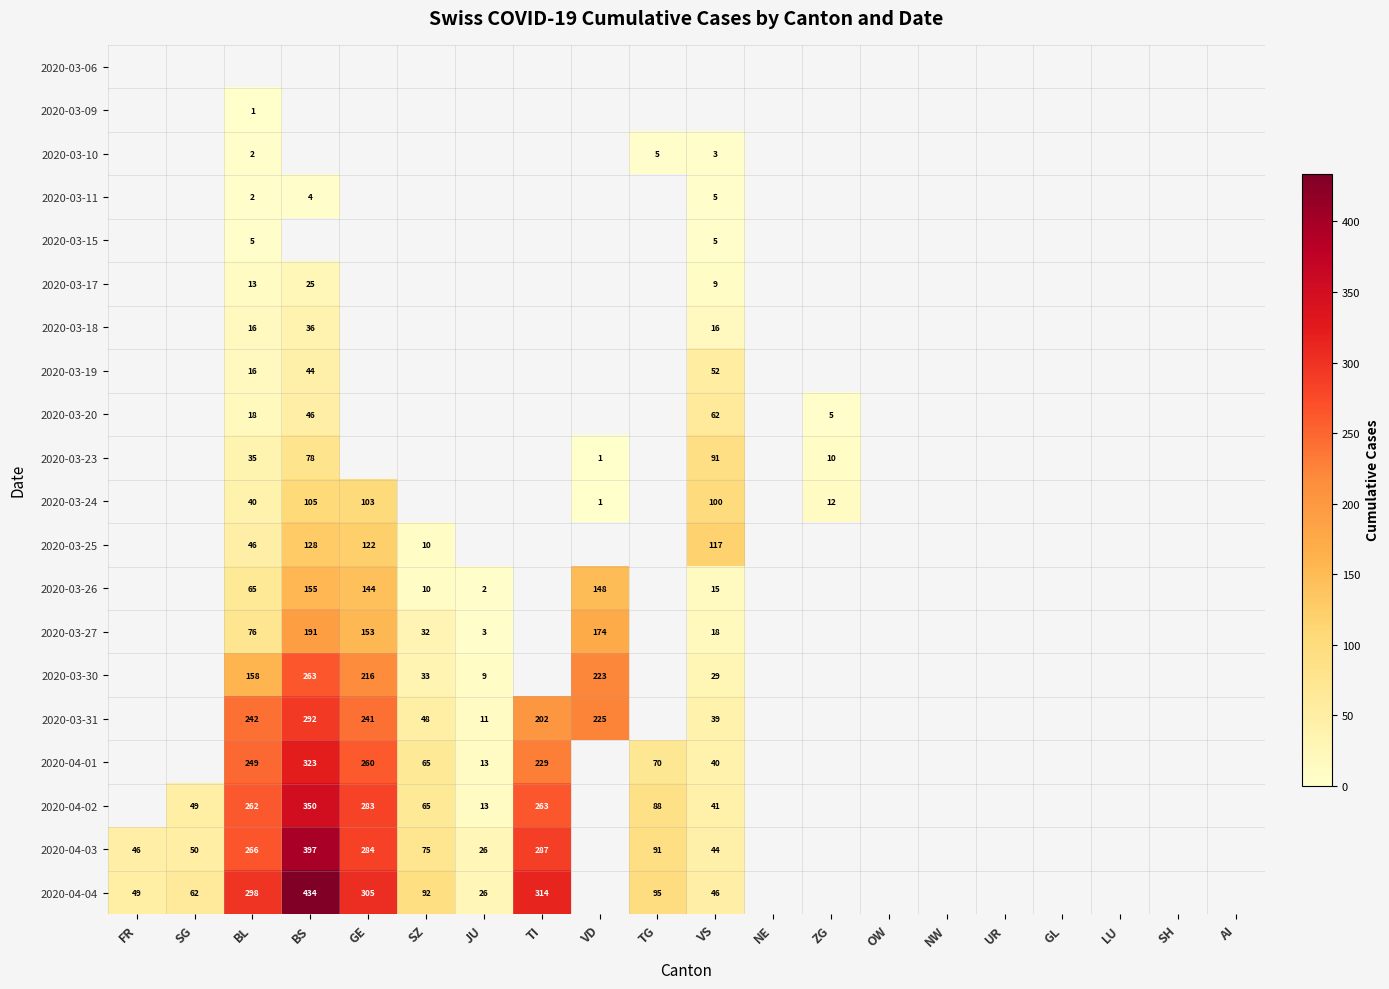

Is it true that 2020-03-25 equals 31 at BS?

False